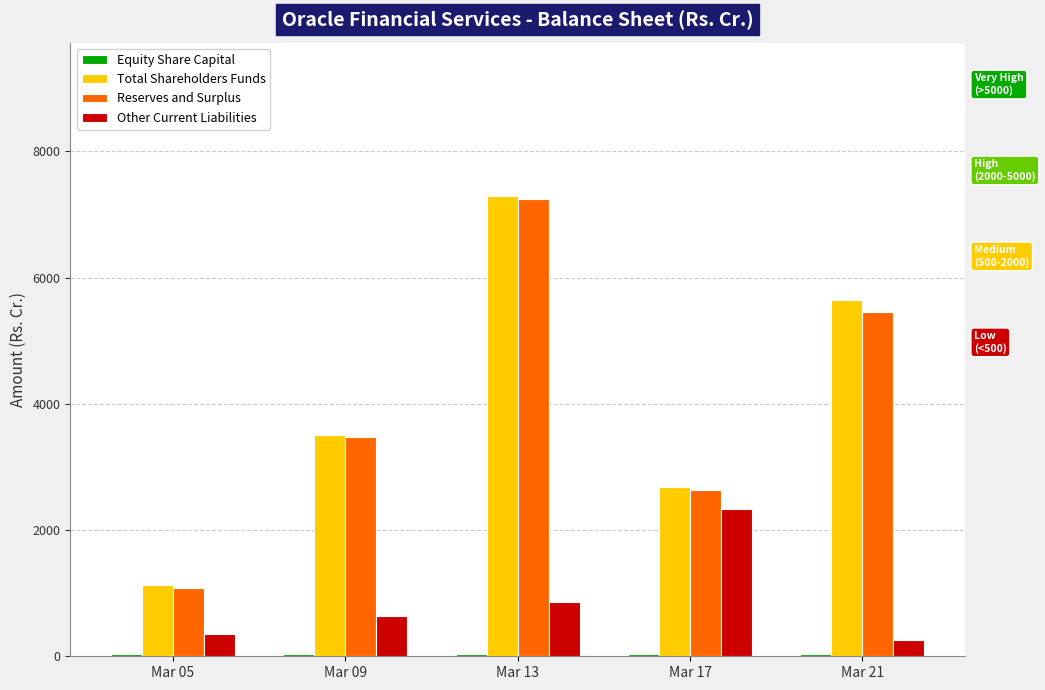

At which label does Total Shareholders Funds reach its minimum?

Mar 05